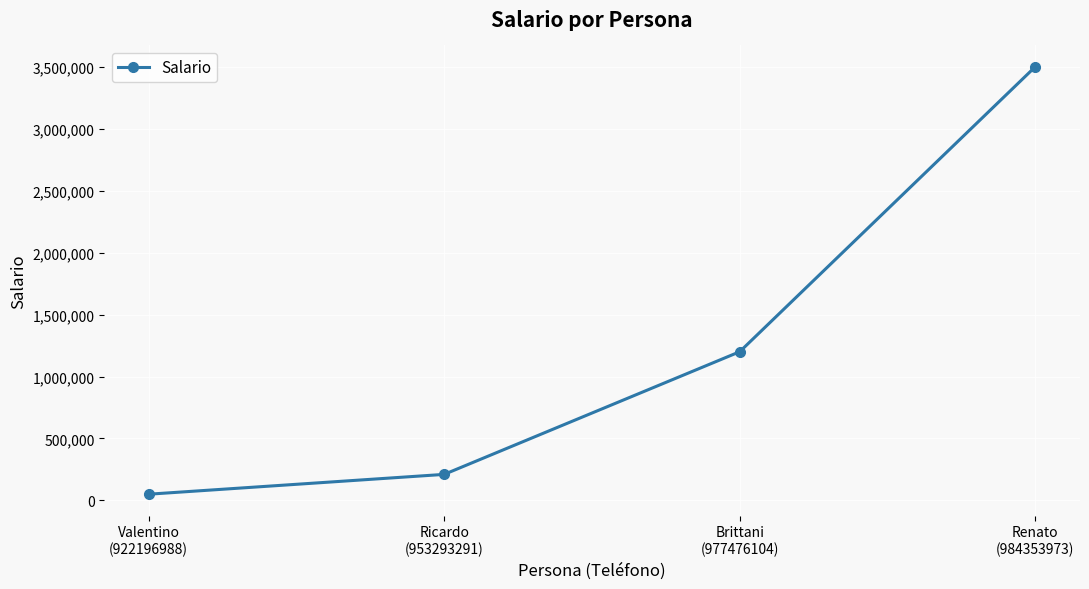

Reading left to right, what are all the values shown in this chart?

Valentino
(922196988)=50000	Ricardo
(953293291)=210000	Brittani
(977476104)=1200000	Renato
(984353973)=3500000